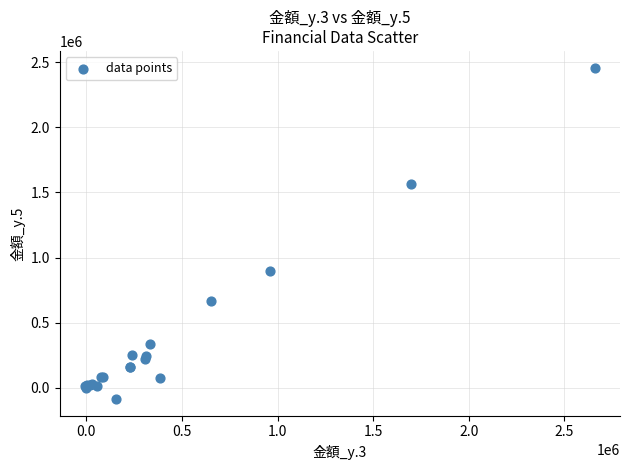

What Y value in the scatter plot is closest to 1186609?

893996